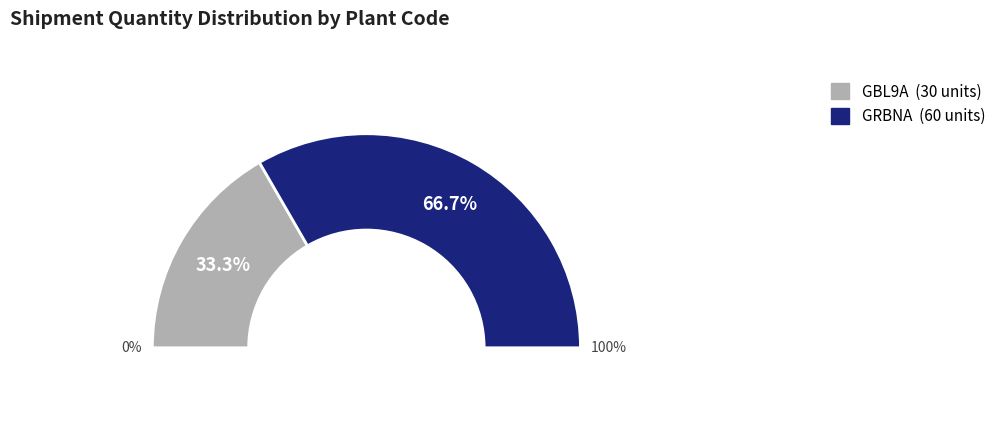

Rank the categories by value from lowest to highest.

GBL9A, GRBNA